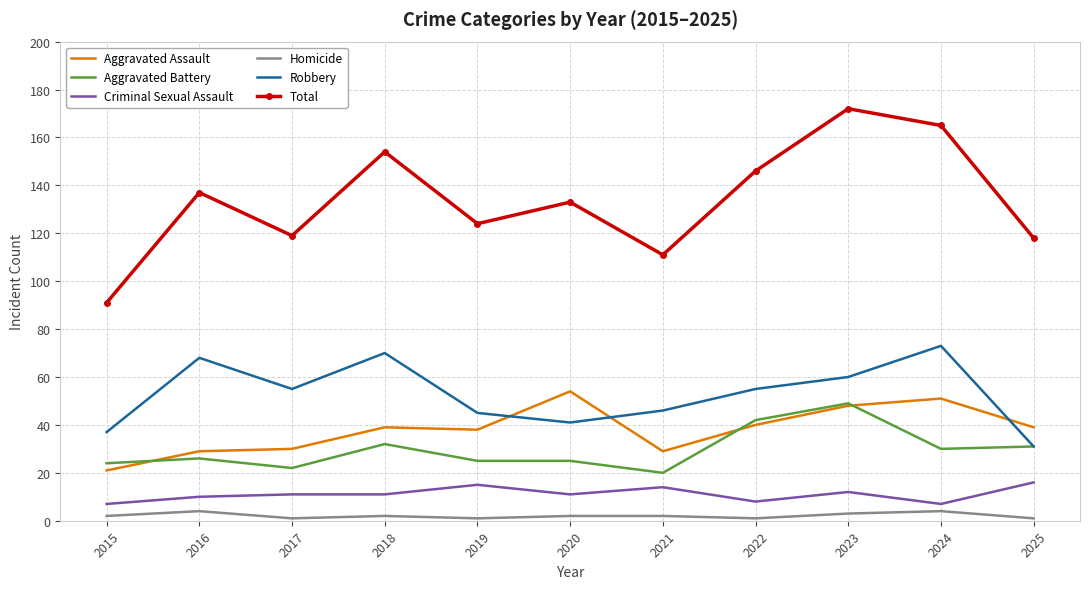

Rank the series at 2016 from highest to lowest value.

Total, Robbery, Aggravated Assault, Aggravated Battery, Criminal Sexual Assault, Homicide